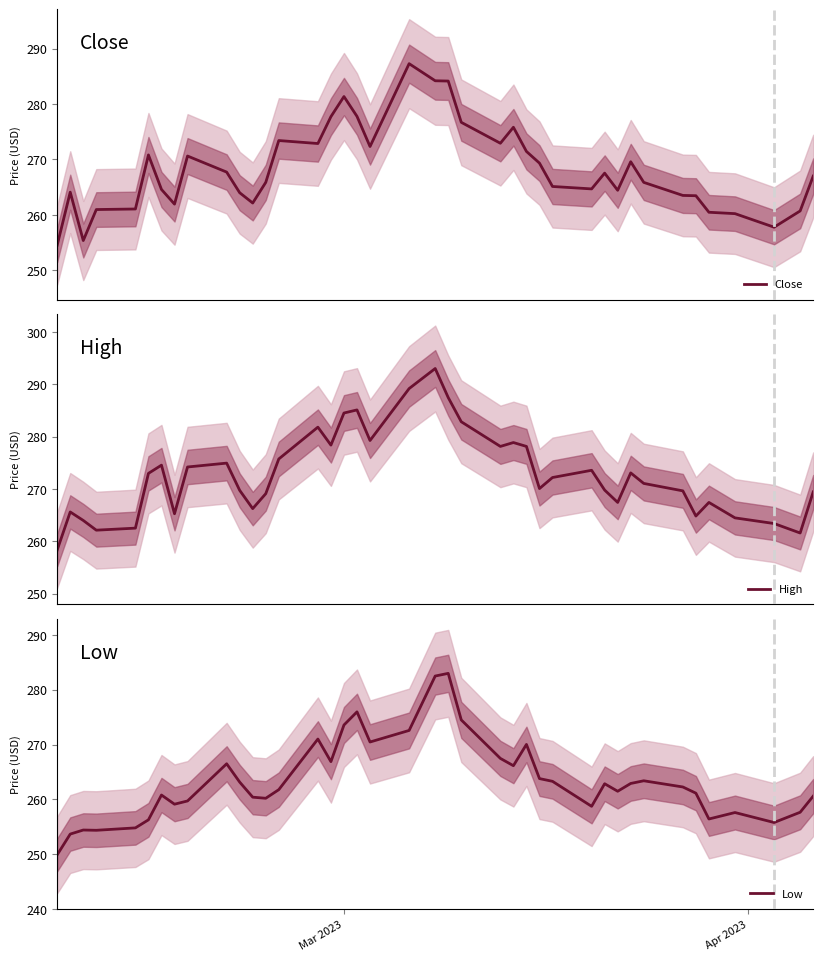

Does the chart display data point markers on the line(s)?

No